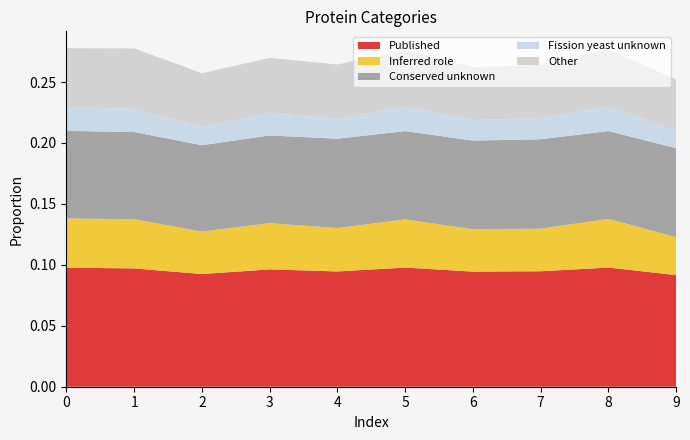

Reading right to left, transcribe all the data shown in this chart.

Published: 0.1	0.1	0.1	0.1	0.1	0.1	0.1	0.1	0.1	0.1
Inferred role: 0.0	0.0	0.0	0.0	0.0	0.0	0.0	0.0	0.0	0.0
Conserved unknown: 0.1	0.1	0.1	0.1	0.1	0.1	0.1	0.1	0.1	0.1
Fission yeast unknown: 0.0	0.0	0.0	0.0	0.0	0.0	0.0	0.0	0.0	0.0
Other: 0.0	0.0	0.0	0.0	0.0	0.0	0.0	0.0	0.0	0.0